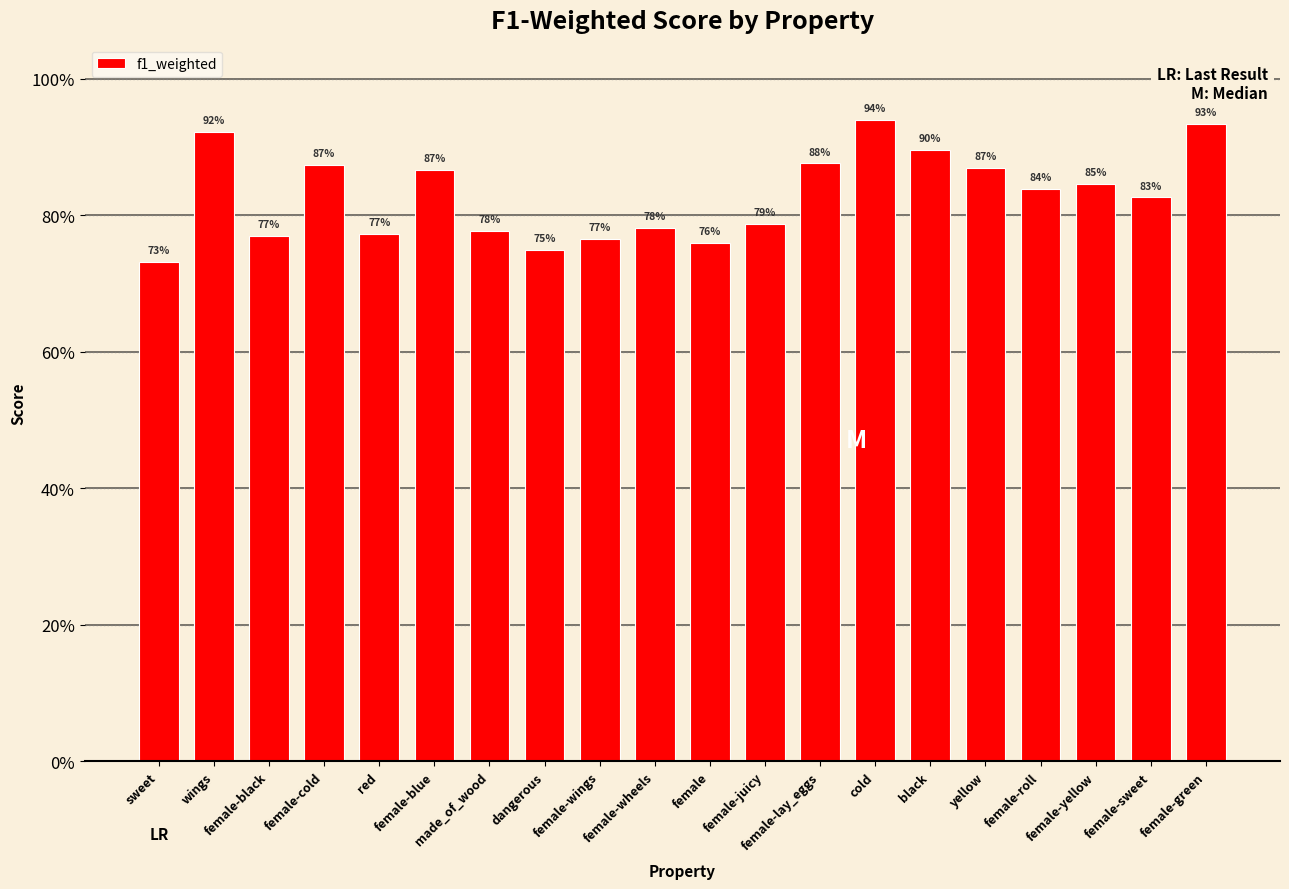

What position from the left is female-wings?

9